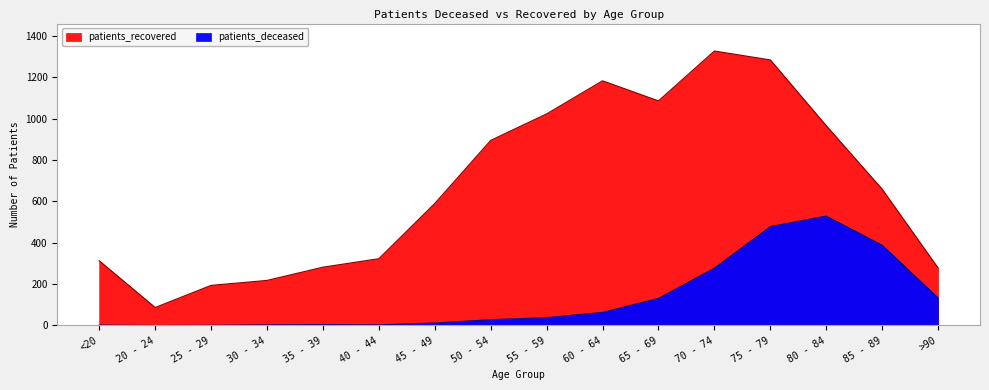

What position from the left is 85 - 89?

15